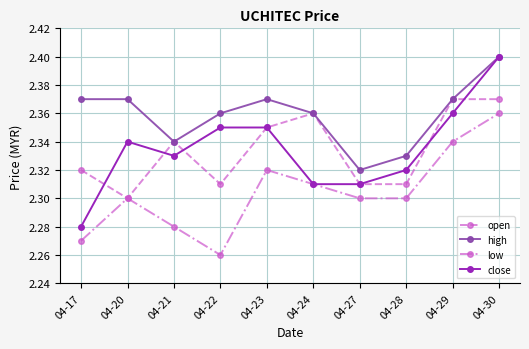

What are all the series names shown in the legend?

open, high, low, close